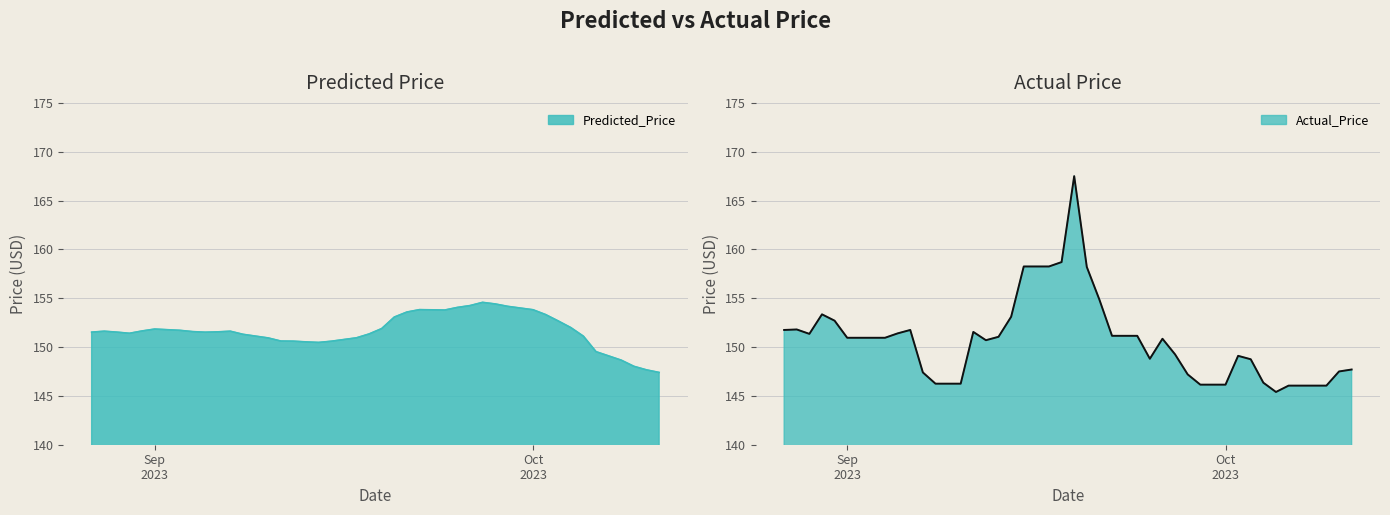

In Predicted_Price, how many points are lower than both neighbors (excluding endpoints)?

4